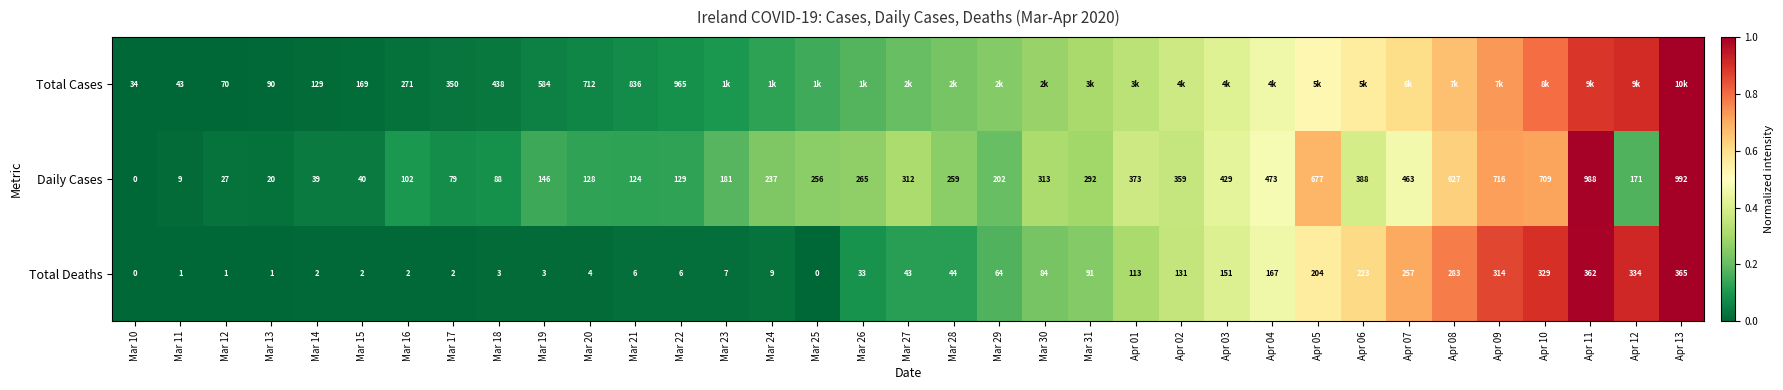

What is the spread (max minus min) of values at Mar 30?

0.1